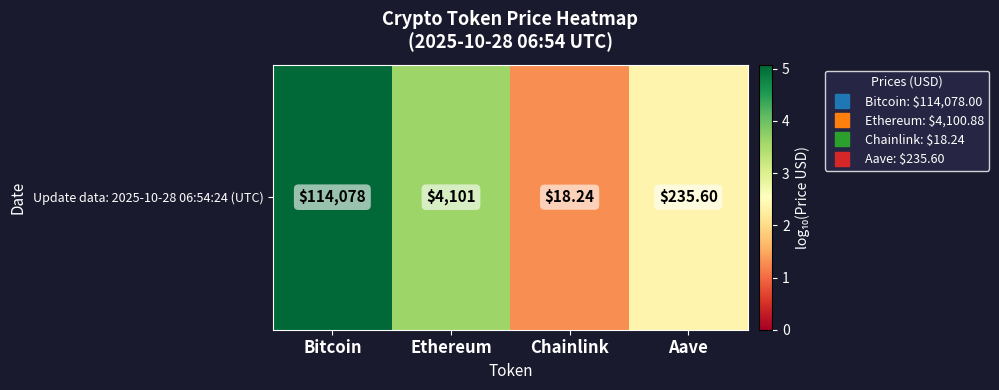

List the labels in order of value, smallest first.

Chainlink, Aave, Ethereum, Bitcoin